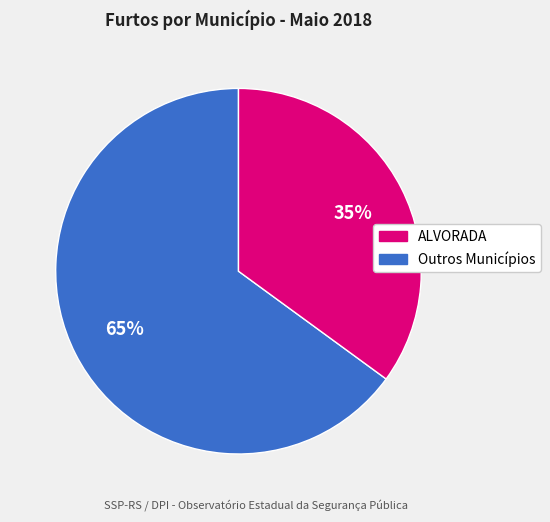

To the nearest percent, what is the average slice percentage?

50%